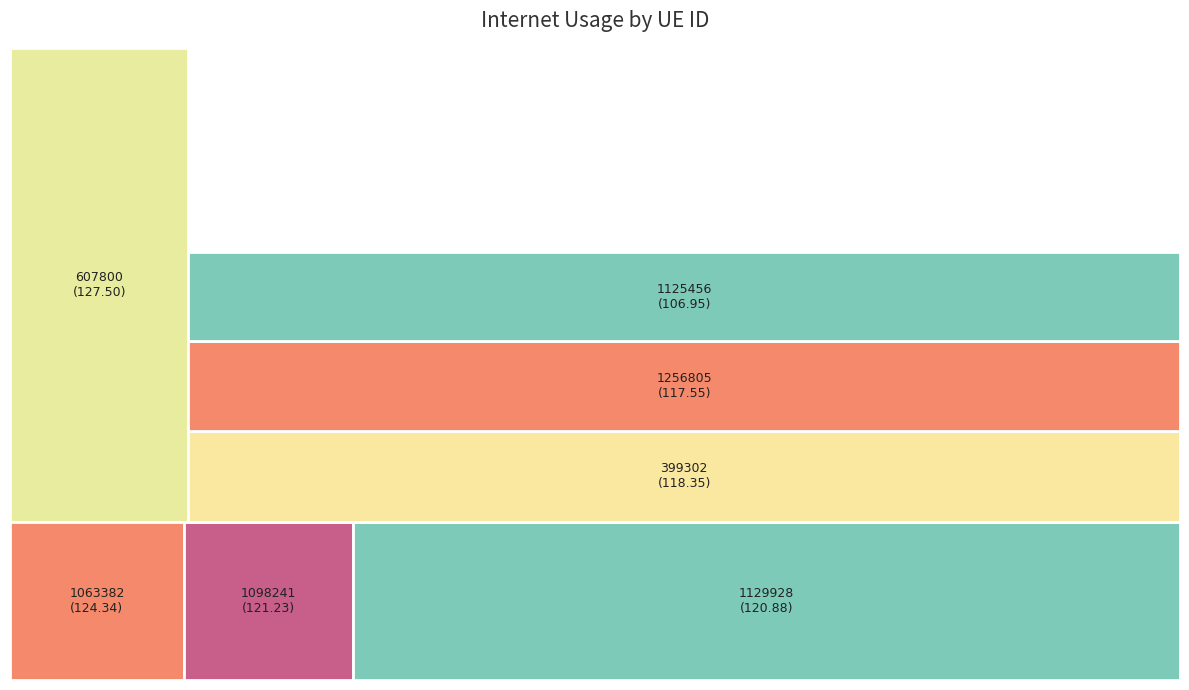

What percentage is the 1098241 slice, to the nearest percent?

14%